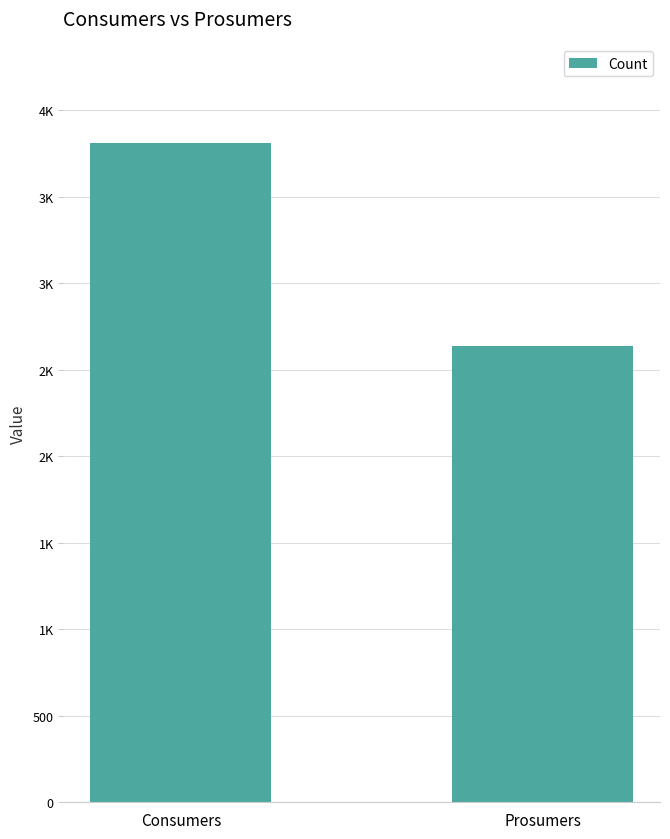

Are the bars horizontal?

No